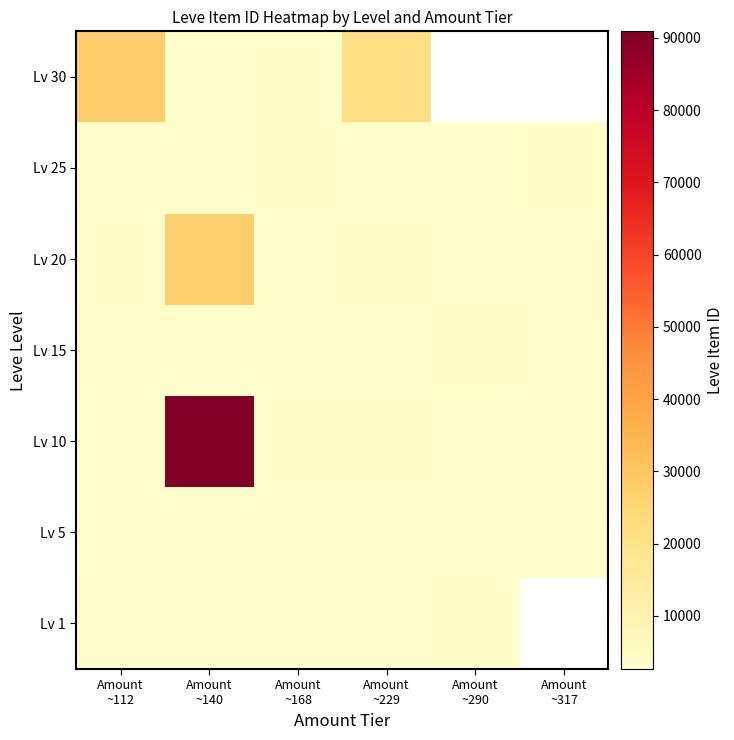

Which series has the largest total across all categories?

Lv 10